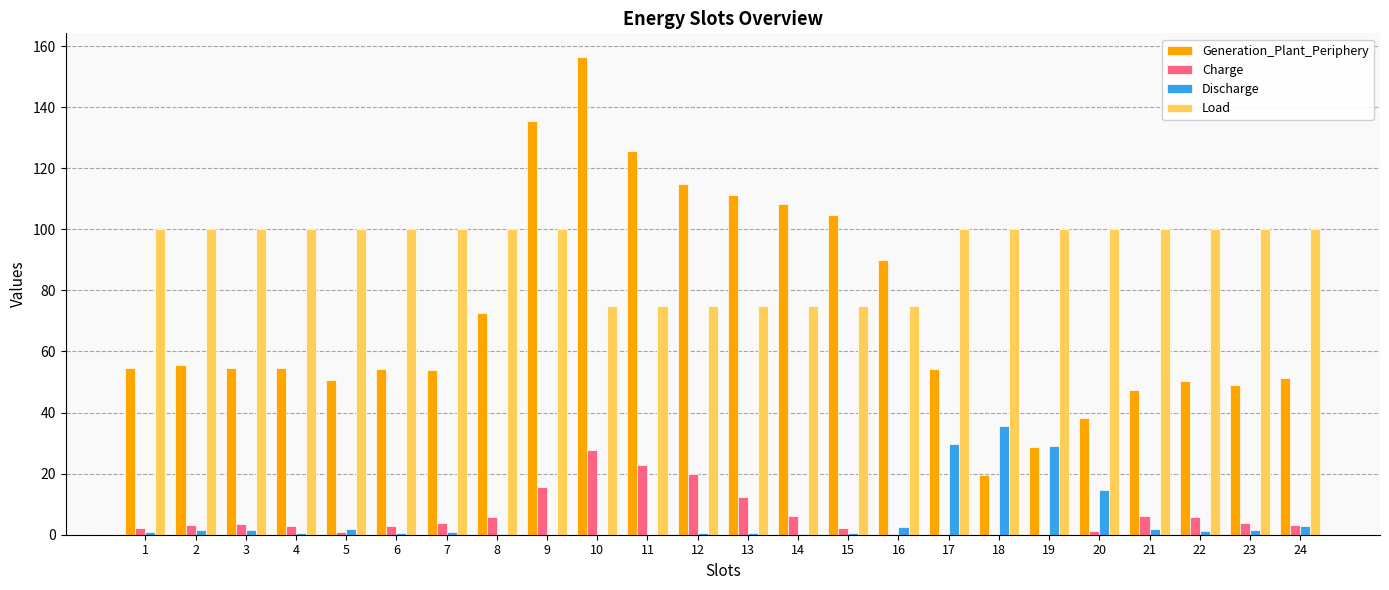

Which series has the largest total across all categories?

Load